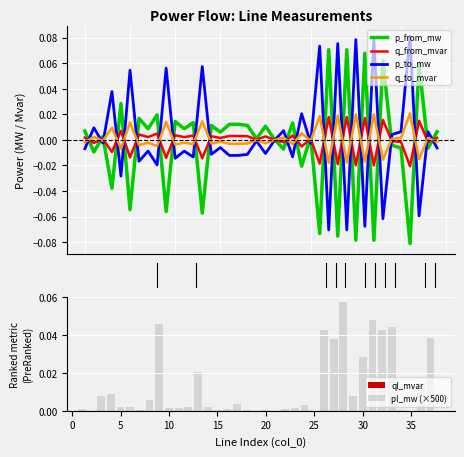

True or false: q_to_mvar has a value of 0.0 at 38.

True